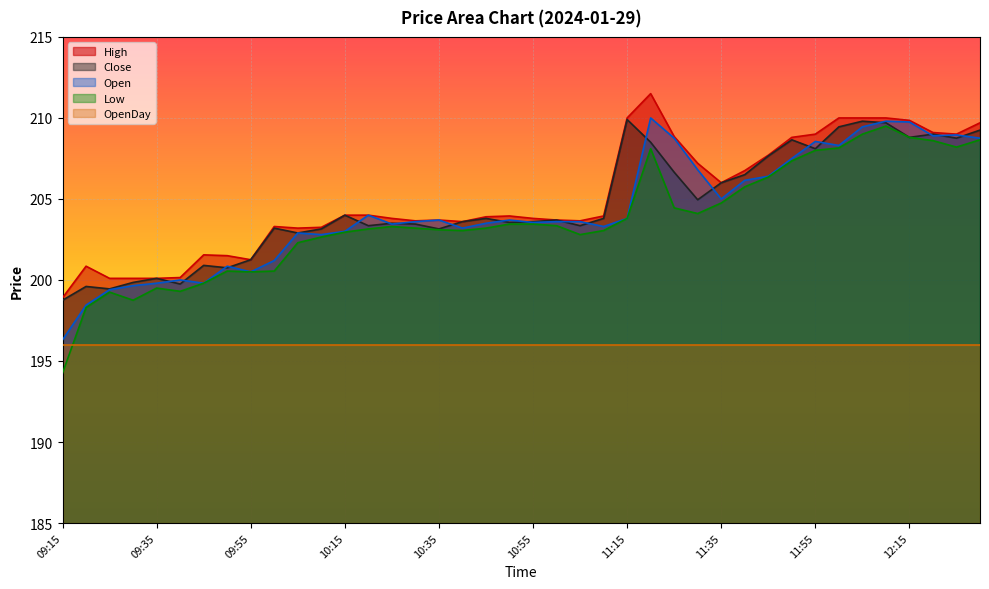

In High, how many points are higher than both neighbors (excluding endpoints)?

6